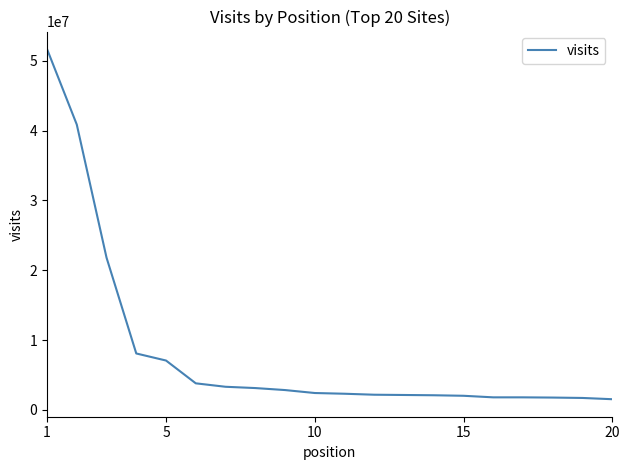

What is the maximum value shown in the chart?

51684222